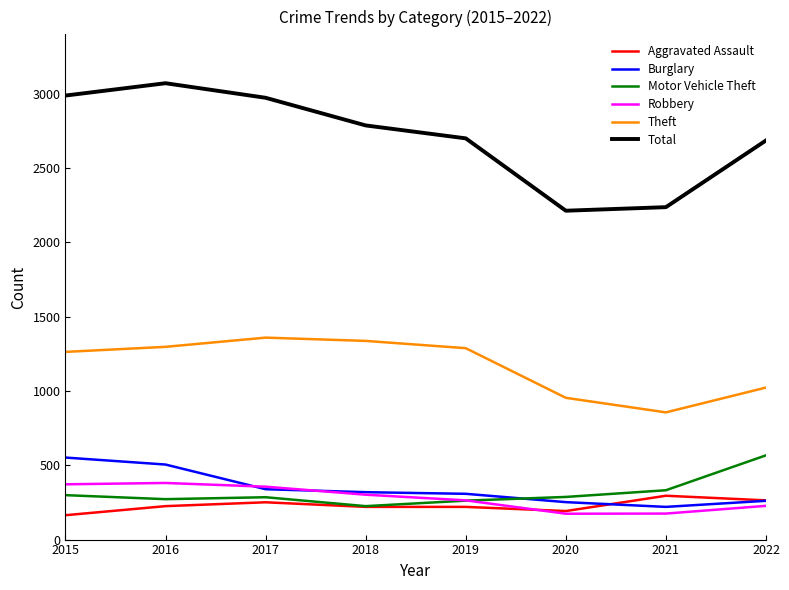

Where do Robbery and Burglary first cross each other?

2016 and 2017